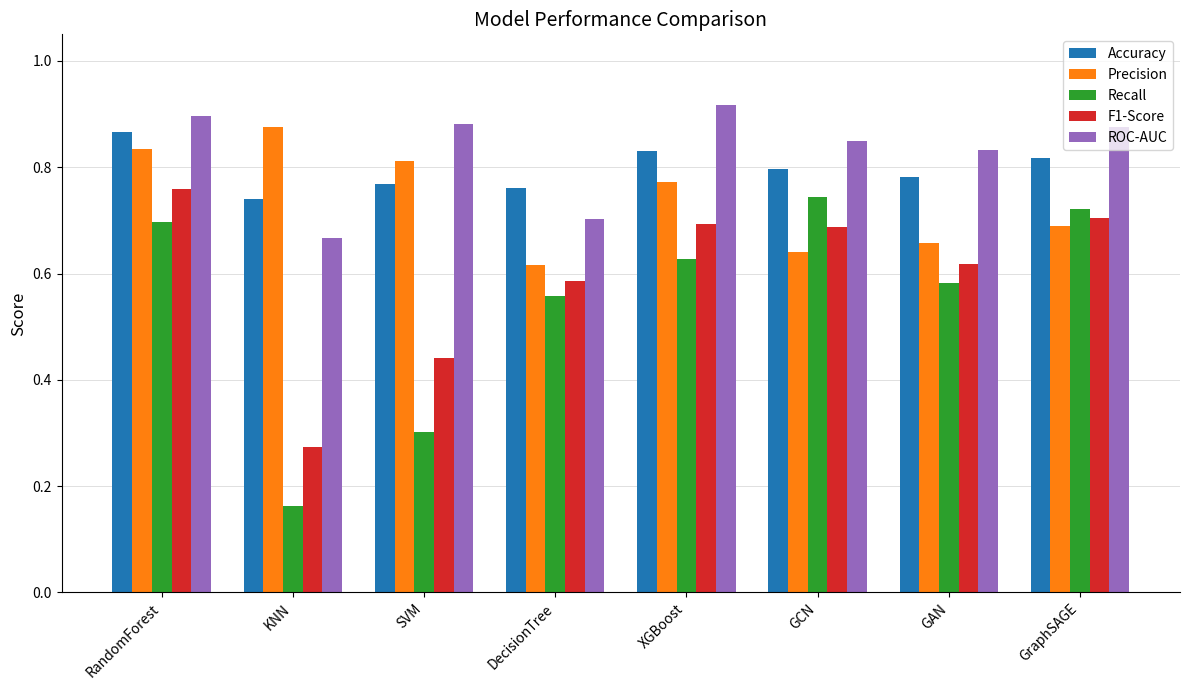

Rank the categories by Precision value from highest to lowest.

KNN, RandomForest, SVM, XGBoost, GraphSAGE, GAN, GCN, DecisionTree